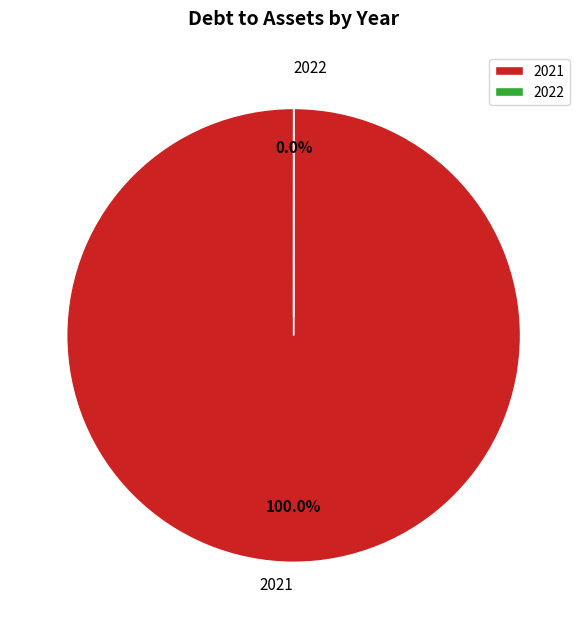

What is the largest slice in the pie chart?

2021